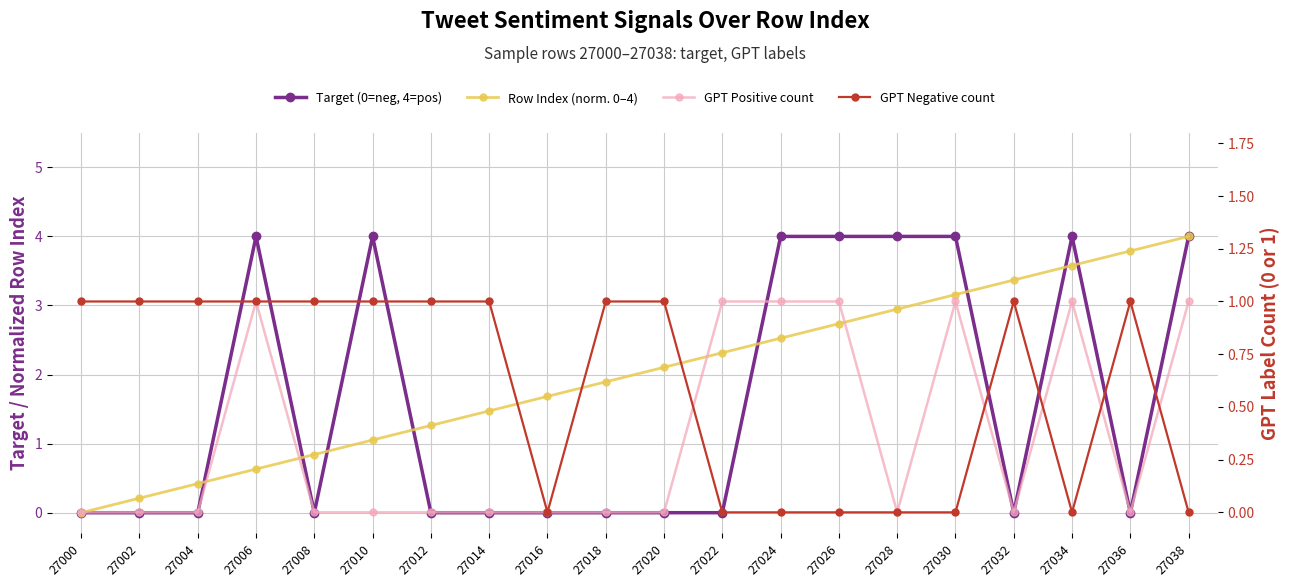

Reading left to right, transcribe all the data shown in this chart.

Target (0=neg, 4=pos): 0.0	0.0	0.0	4.0	0.0	4.0	0.0	0.0	0.0	0.0	0.0	0.0	4.0	4.0	4.0	4.0	0.0	4.0	0.0	4.0
Row Index (norm. 0–4): 0.0	0.2	0.4	0.6	0.8	1.1	1.3	1.5	1.7	1.9	2.1	2.3	2.5	2.7	2.9	3.2	3.4	3.6	3.8	4.0
GPT Positive count: 0.0	0.0	0.0	1.0	0.0	0.0	0.0	0.0	0.0	0.0	0.0	1.0	1.0	1.0	0.0	1.0	0.0	1.0	0.0	1.0
GPT Negative count: 1.0	1.0	1.0	1.0	1.0	1.0	1.0	1.0	0.0	1.0	1.0	0.0	0.0	0.0	0.0	0.0	1.0	0.0	1.0	0.0